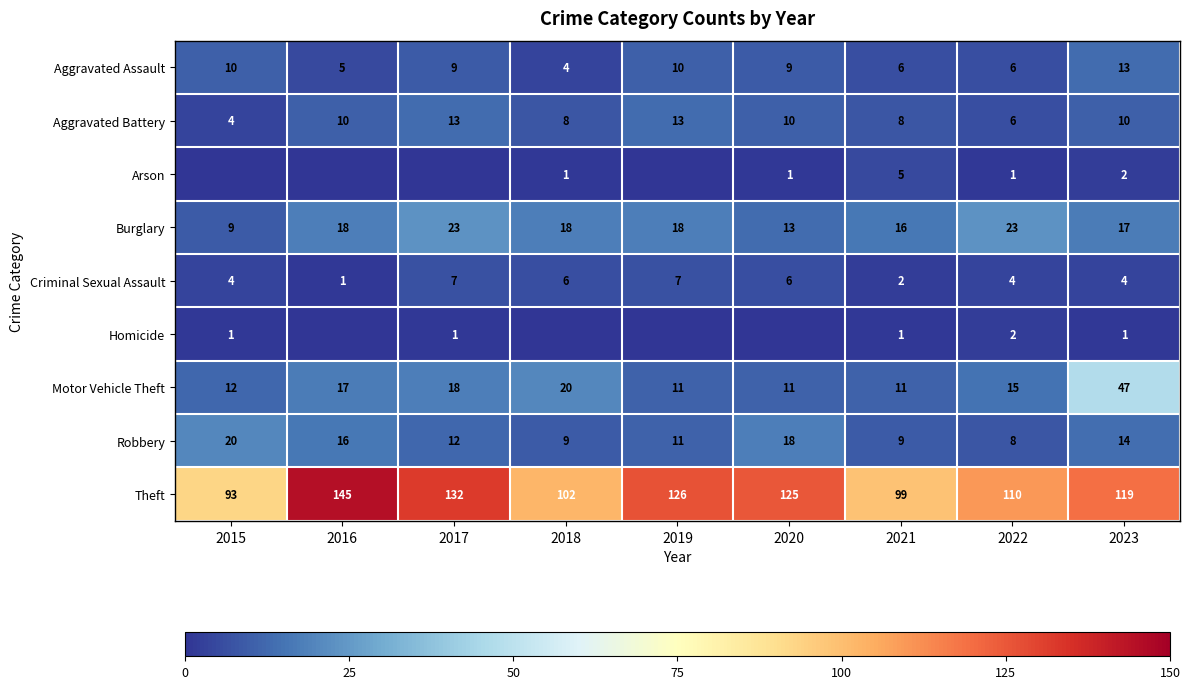

At which category is the sum across all series the highest?

2023